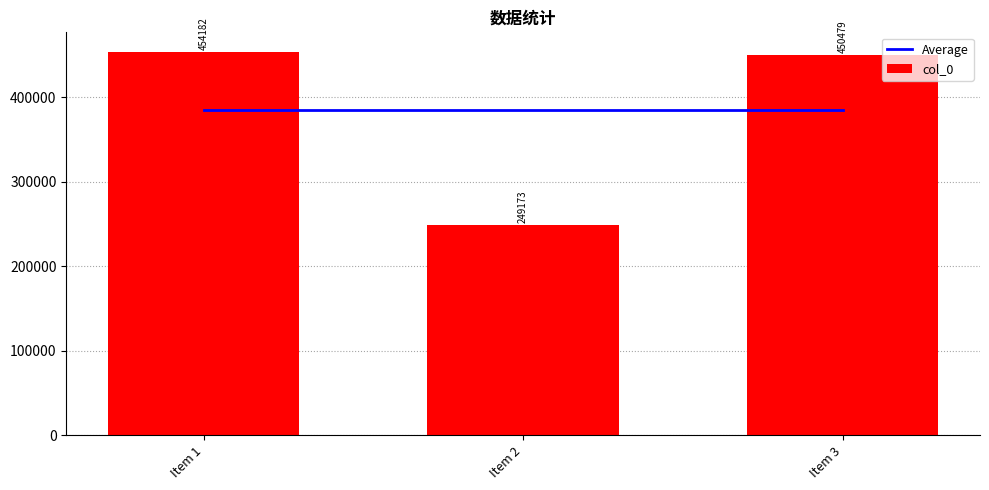

What is the difference between the col_0 values at Item 2 and Item 1?

205009